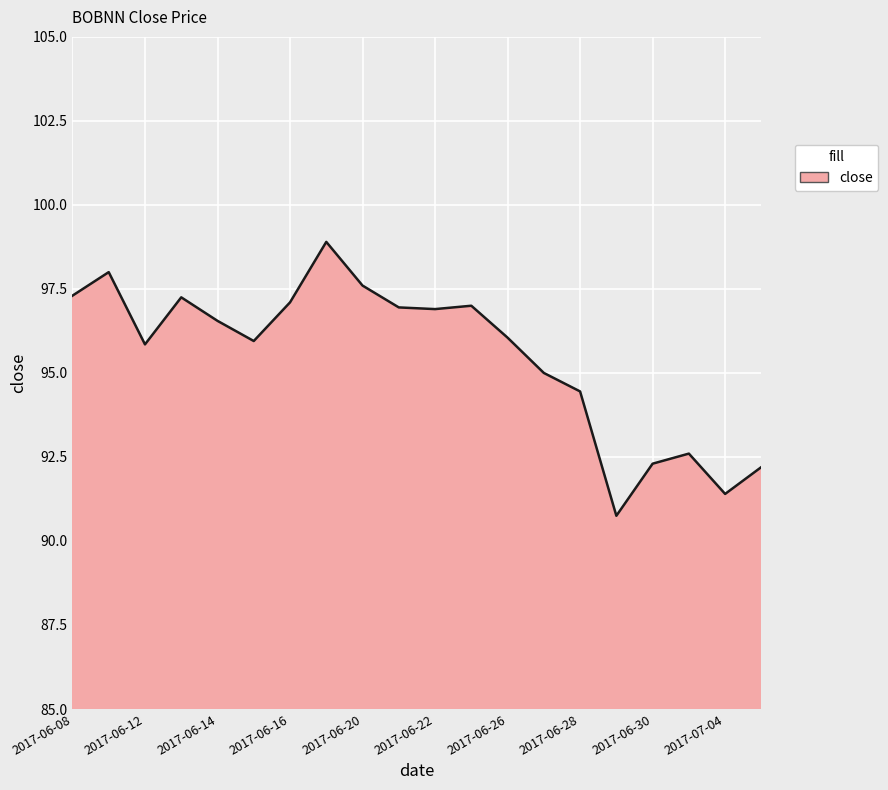

What is the minimum value shown in the chart?

90.8